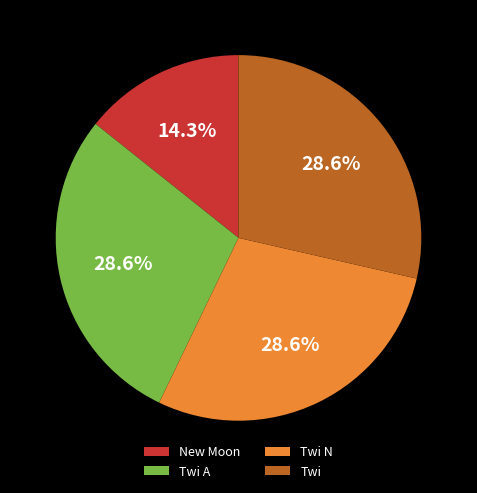

How many segments does this pie chart have?

4